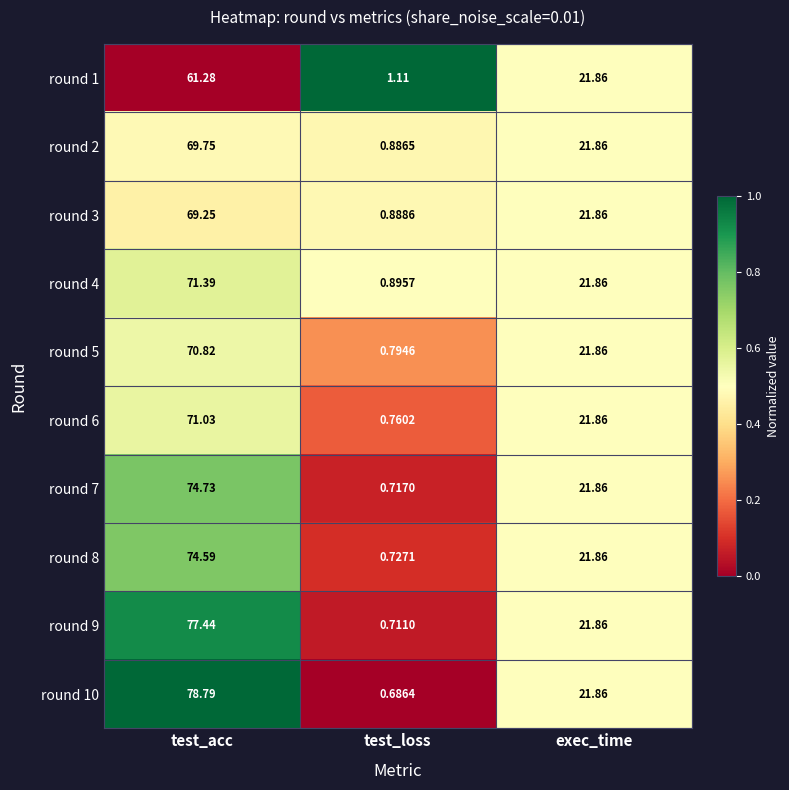

Where is round 4 nearest to the value 36?

exec_time